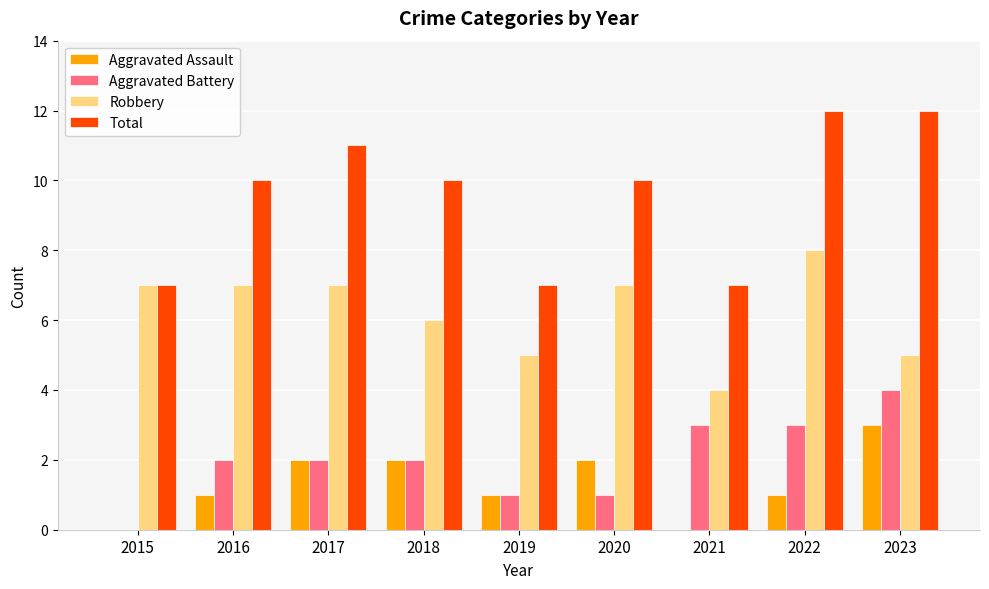

True or false: Robbery has a value of 5 at 2023.

True